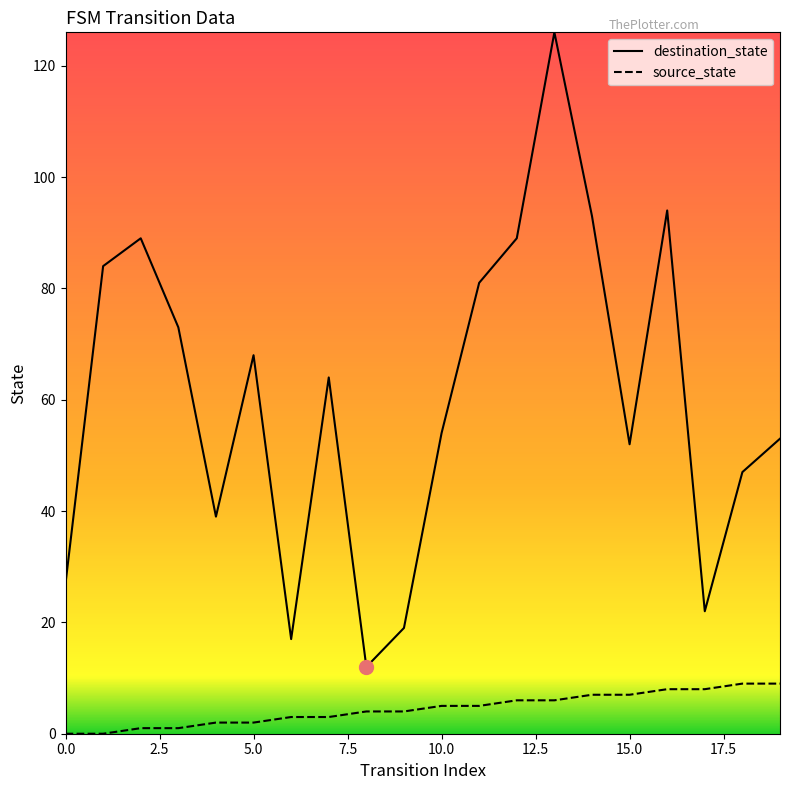

True or false: source_state and destination_state cross at least once.

False